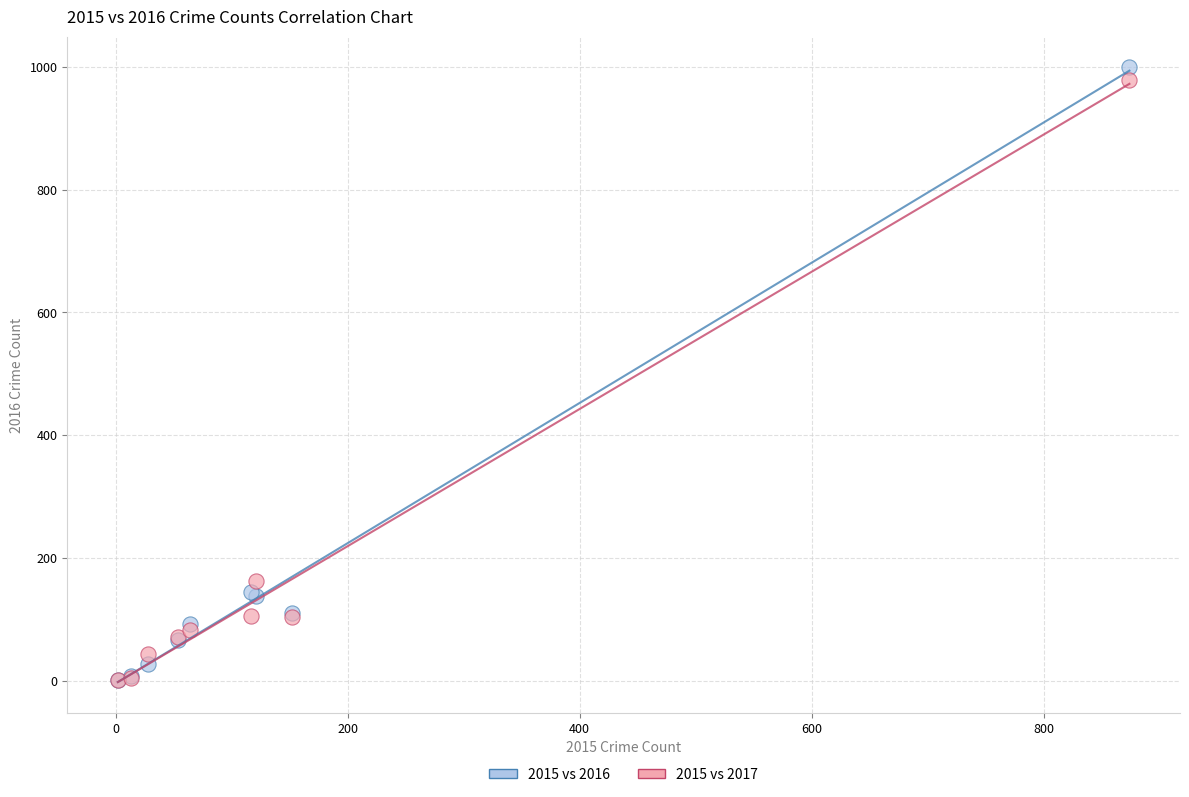

Across all series, what Y value is closest to 500?

162